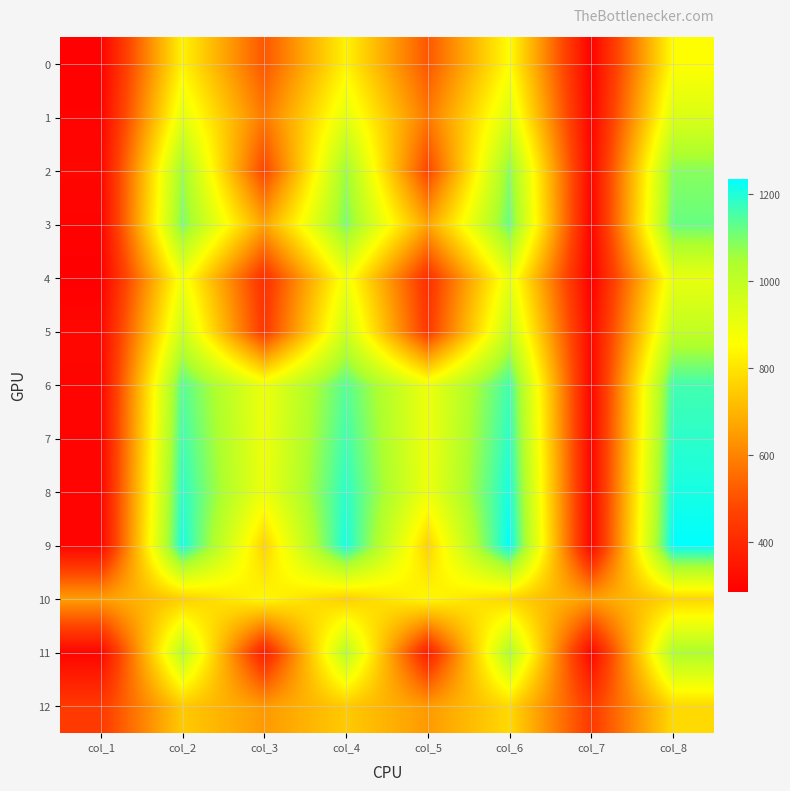

Reading left to right, extract all data points from this chart.

0: col_1=292	col_2=832	col_3=512	col_4=832	col_5=512	col_6=855	col_7=292	col_8=855
1: col_1=297	col_2=918	col_3=578	col_4=918	col_5=578	col_6=940	col_7=297	col_8=940
2: col_1=305	col_2=1065	col_3=474	col_4=1065	col_5=474	col_6=1086	col_7=305	col_8=1086
3: col_1=296	col_2=1100	col_3=663	col_4=1100	col_5=663	col_6=1121	col_7=296	col_8=1121
4: col_1=287	col_2=887	col_3=419	col_4=887	col_5=419	col_6=908	col_7=287	col_8=908
5: col_1=308	col_2=974	col_3=440	col_4=974	col_5=440	col_6=996	col_7=308	col_8=996
6: col_1=301	col_2=1139	col_3=895	col_4=1139	col_5=895	col_6=1162	col_7=301	col_8=1162
7: col_1=301	col_2=1163	col_3=895	col_4=1163	col_5=895	col_6=1186	col_7=301	col_8=1186
8: col_1=301	col_2=1187	col_3=895	col_4=1187	col_5=895	col_6=1210	col_7=301	col_8=1210
9: col_1=301	col_2=1211	col_3=763	col_4=1211	col_5=763	col_6=1235	col_7=301	col_8=1235
10: col_1=652	col_2=754	col_3=842	col_4=754	col_5=842	col_6=768	col_7=652	col_8=768
11: col_1=302	col_2=1020	col_3=368	col_4=1020	col_5=368	col_6=1041	col_7=302	col_8=1041
12: col_1=445	col_2=746	col_3=645	col_4=746	col_5=645	col_6=778	col_7=445	col_8=778